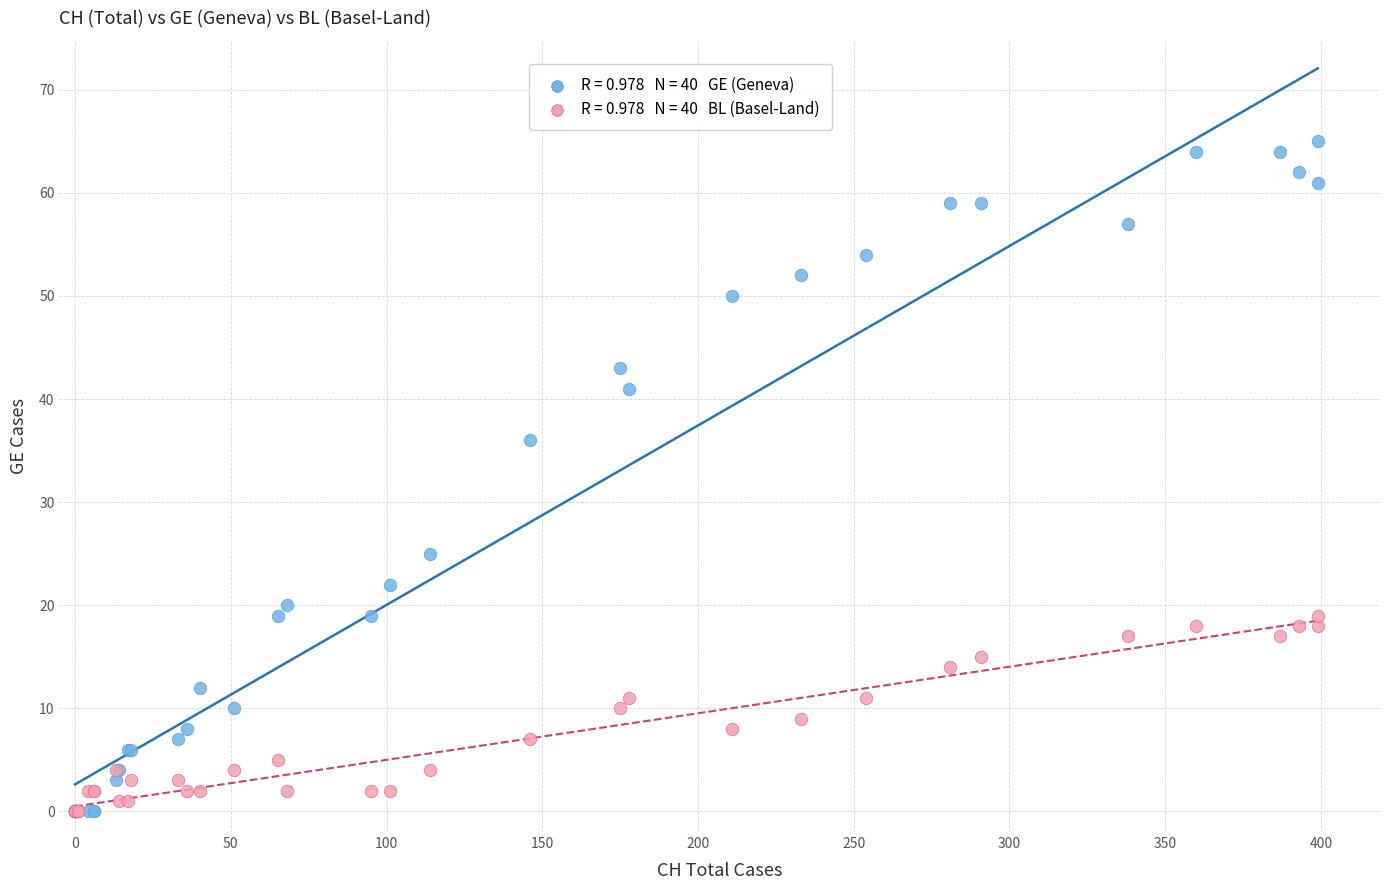

Across all series, what Y value is closest to 32?

36